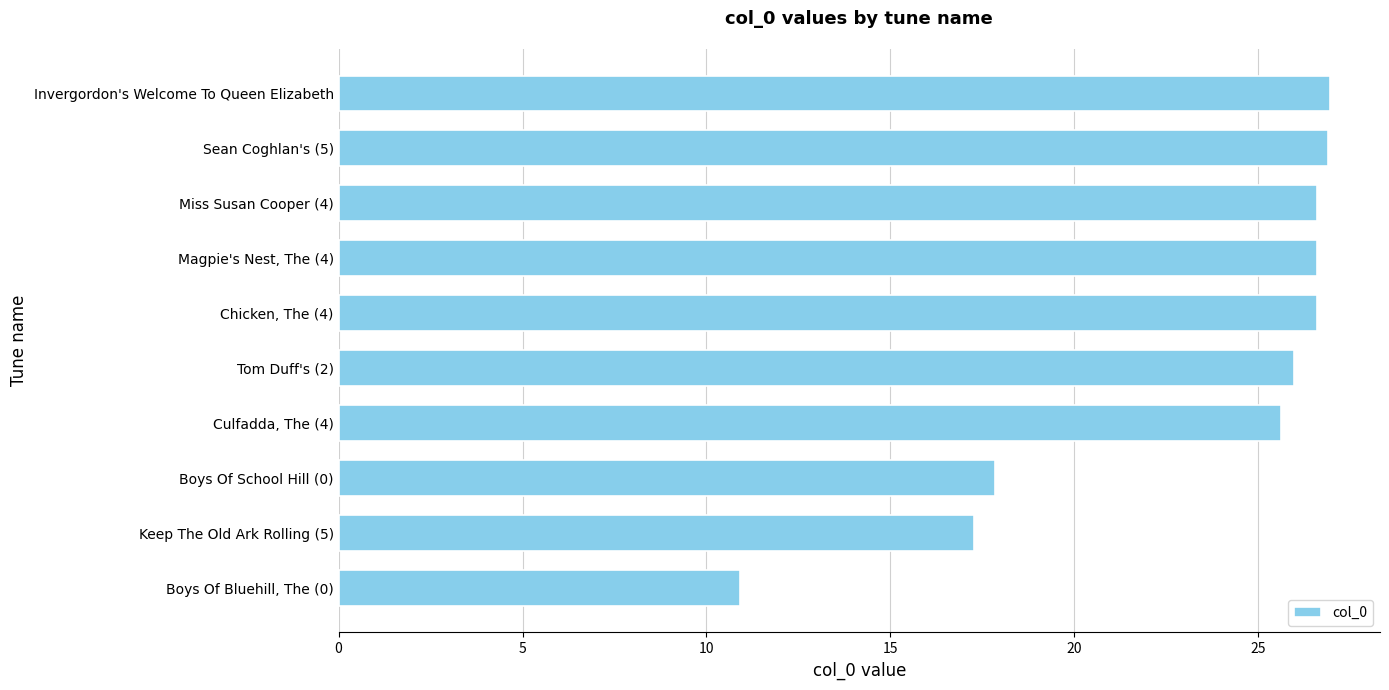

Which label corresponds to the smallest value in the chart?

Boys Of Bluehill, The (0)